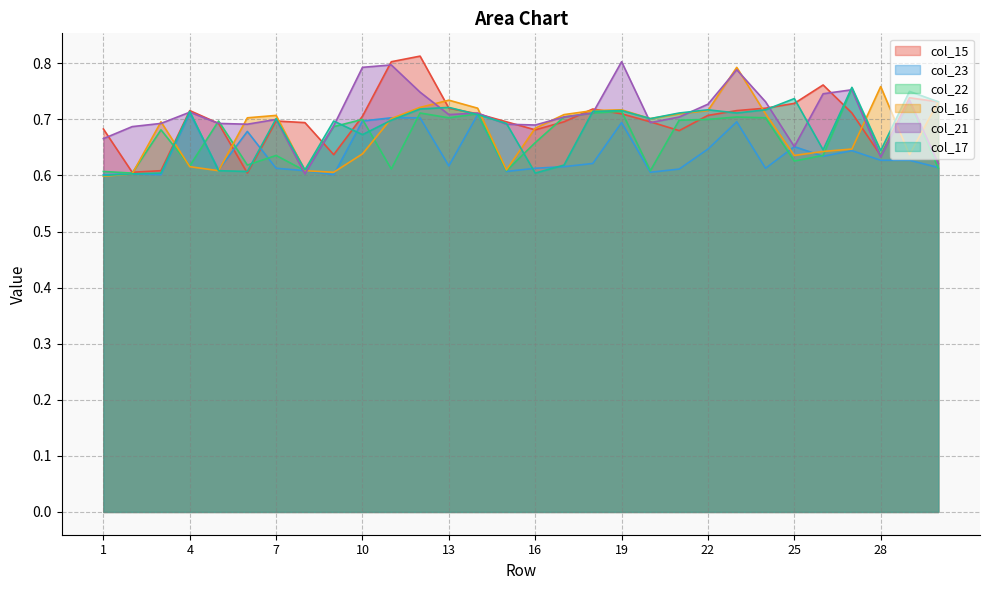

True or false: col_22 has more than 1 interior local peaks.

True